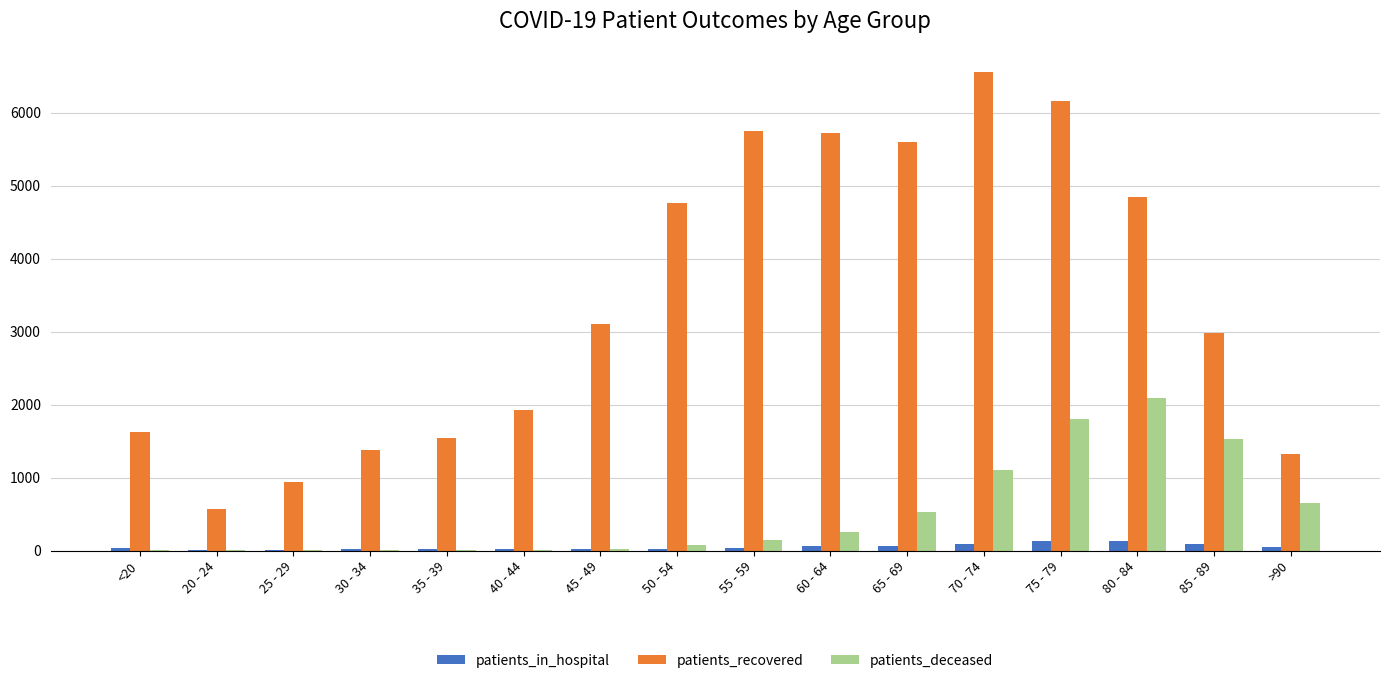

Is the value of patients_deceased at 50 - 54 greater than the value of patients_recovered at 45 - 49?

No